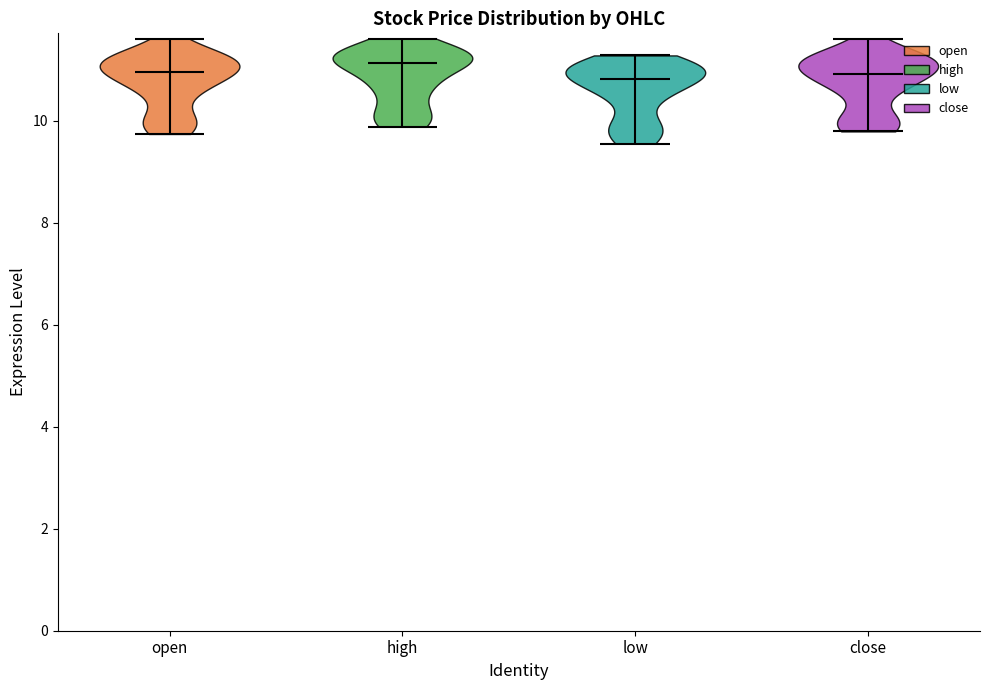

Reading left to right, read every violin against the y-axis: where its median line is, and the lowest and highest points it reaches. The values are not printed on the chart, so give them approximately, as read against the axis.

open: median line 11.0, lowest point 9.8, highest point 11.6
high: median line 11.2, lowest point 9.8, highest point 11.6
low: median line 10.8, lowest point 9.6, highest point 11.2
close: median line 11.0, lowest point 9.8, highest point 11.6